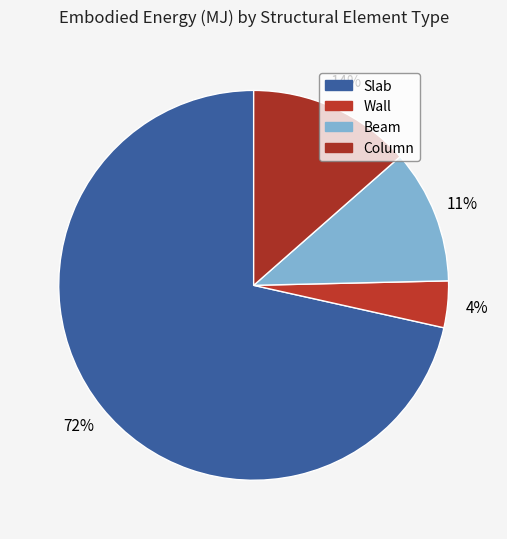

Count the number of slices in the pie.

4